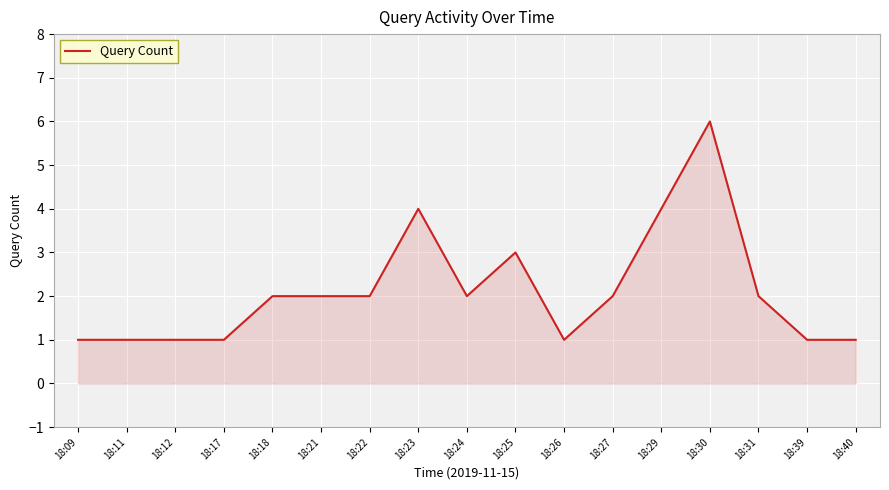

What is the approximate value at 18:31?

2